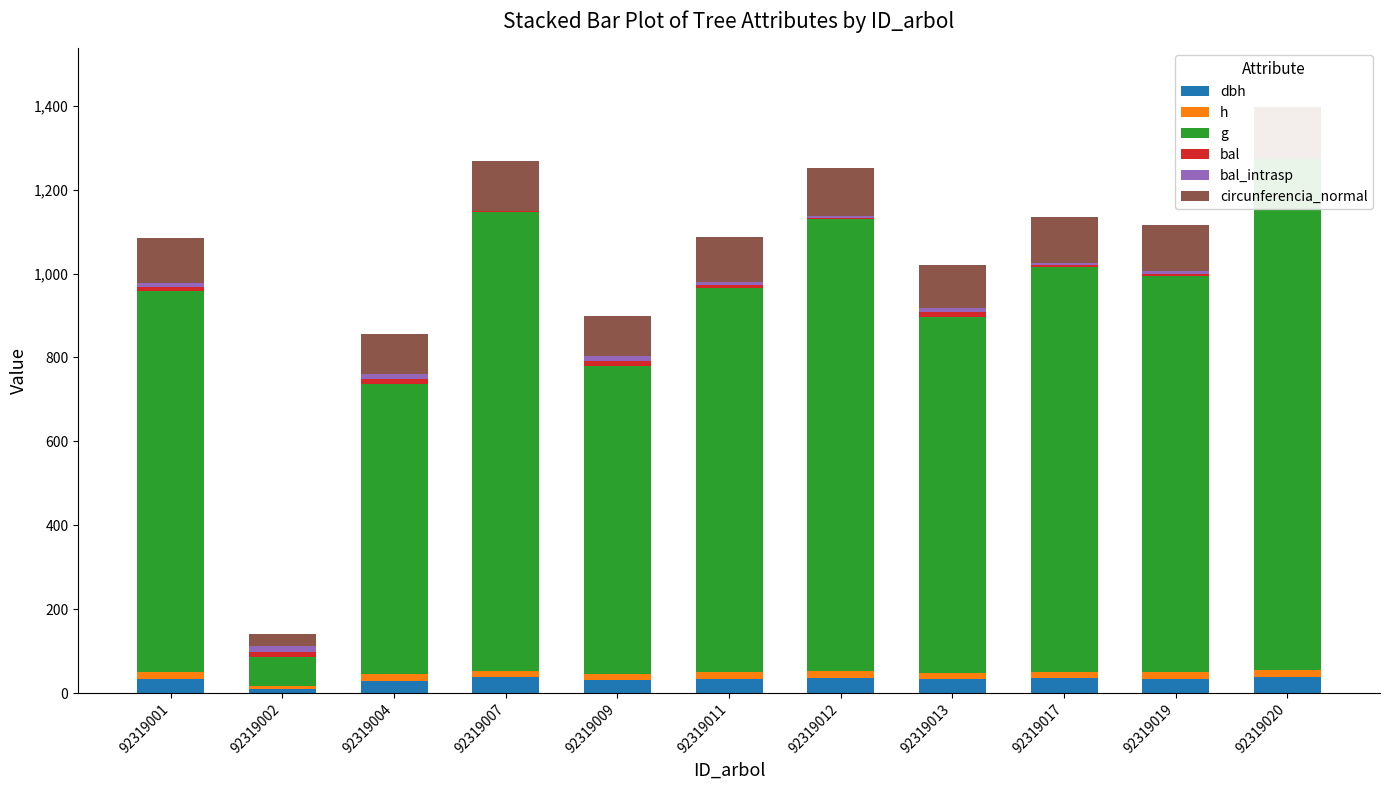

At how many categories does at least one series exceed 863?

7